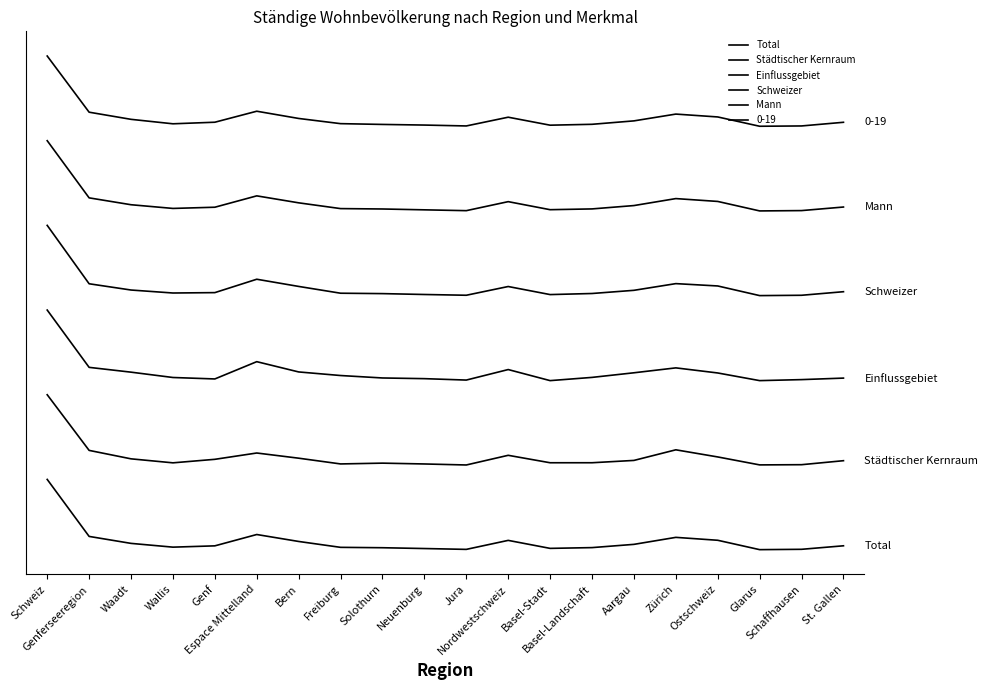

Which category has the highest value across all series?

Schweiz